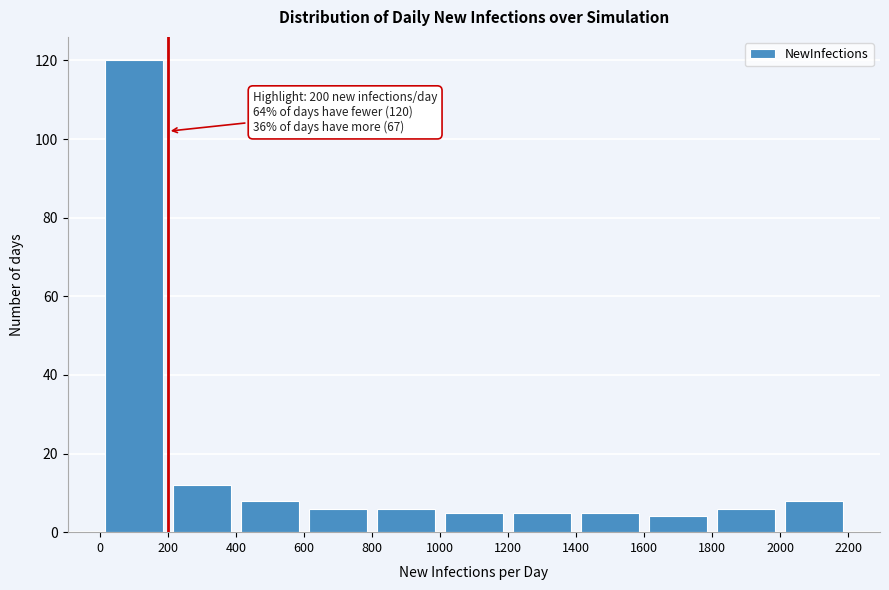

Over which range of the x-axis is the bar tallest?

0 to 200